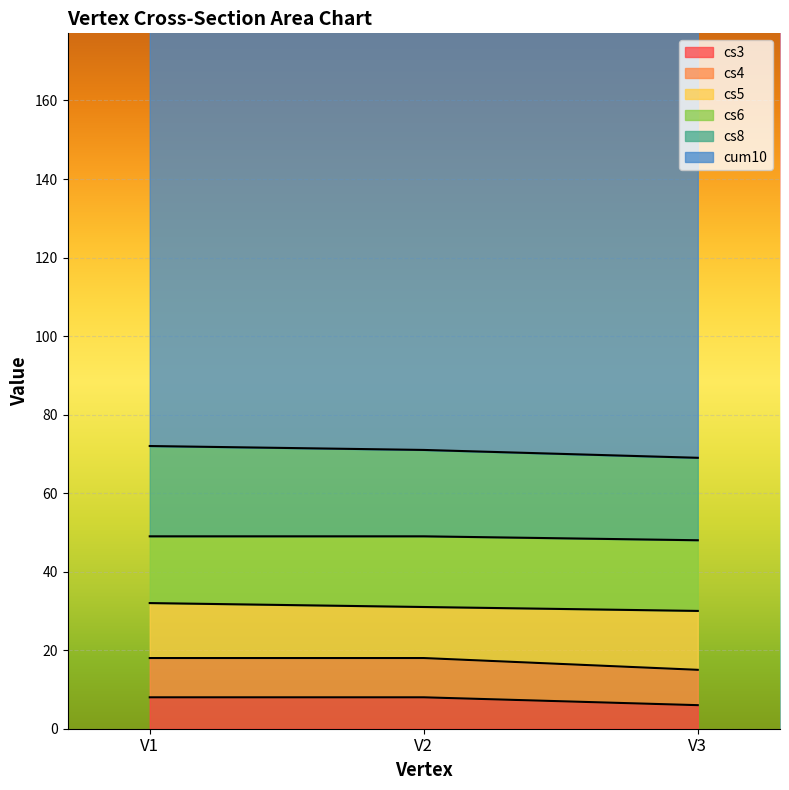

Which category has the highest value across all series?

V1